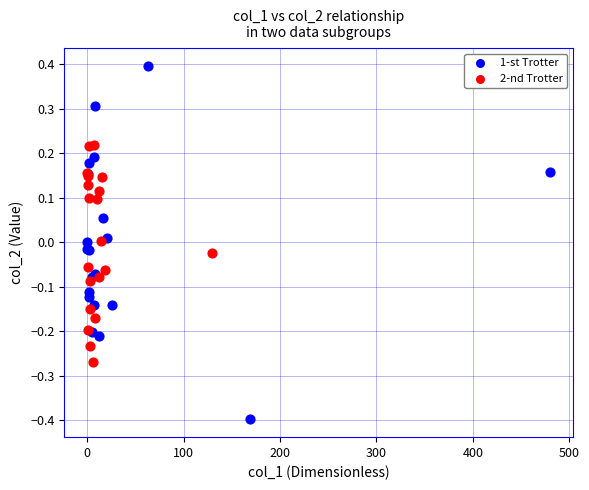

Which series contains the lowest Y value?

1-st Trotter